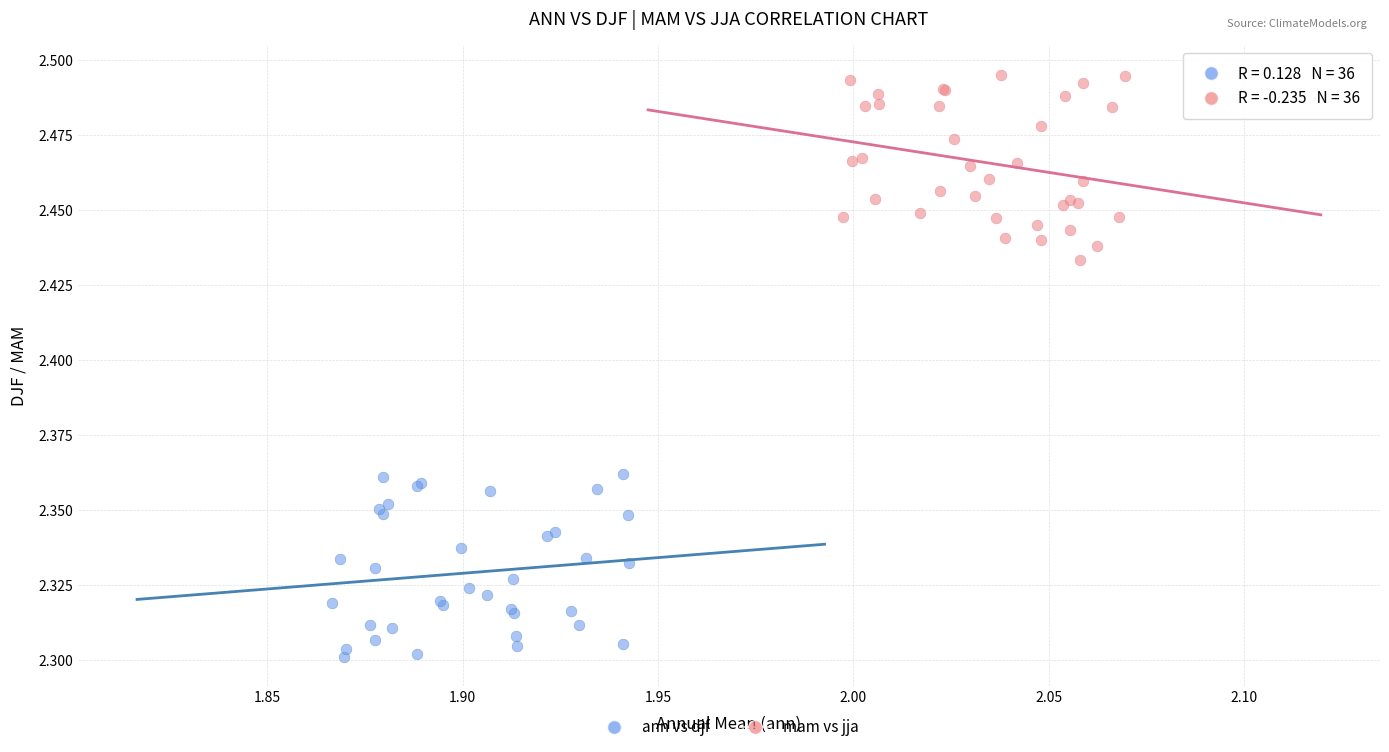

Which series reaches the minimum Y coordinate?

ann vs djf